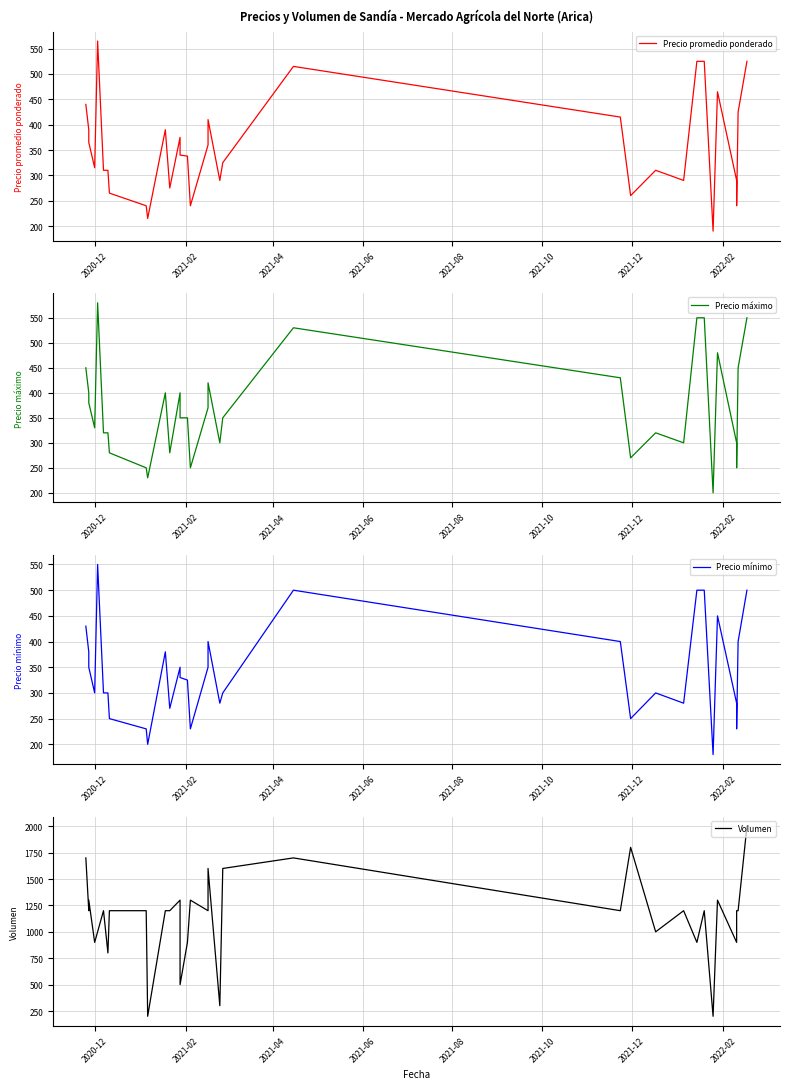

How many lines are shown in the chart?

4